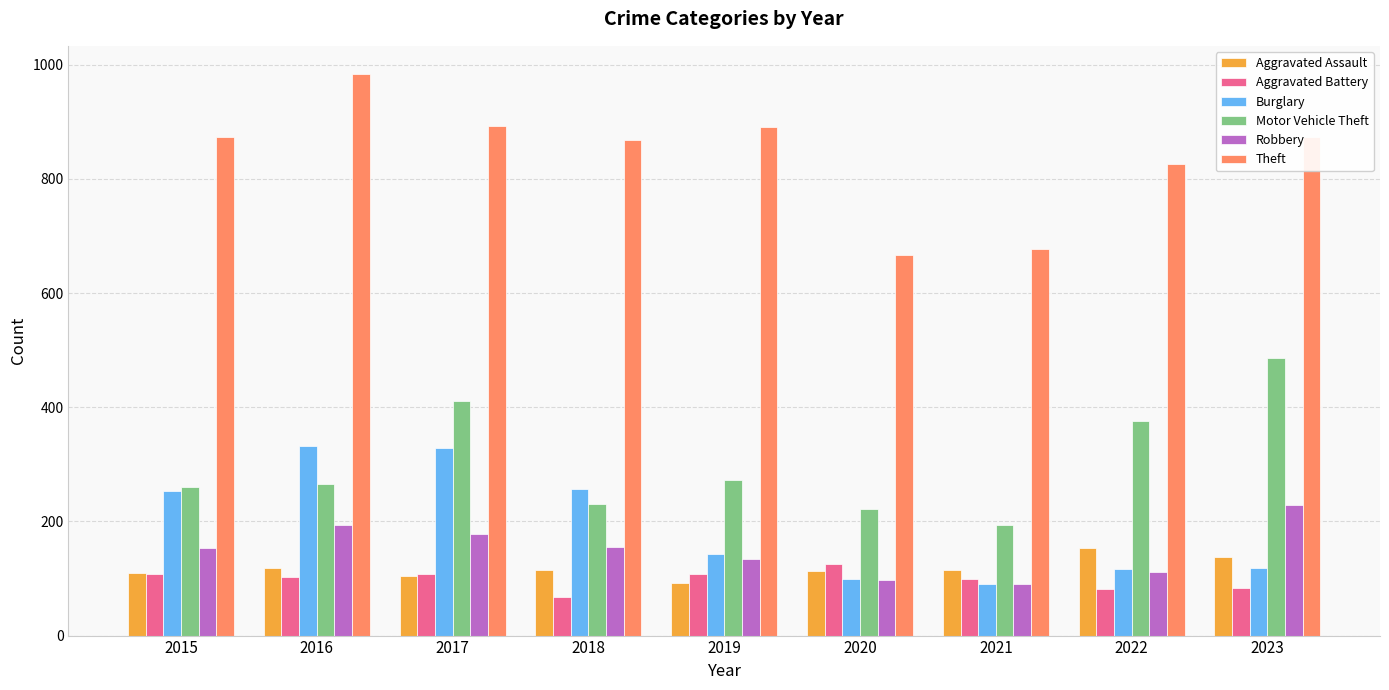

What is the value of the Aggravated Assault bar at the 4th from the left?

115